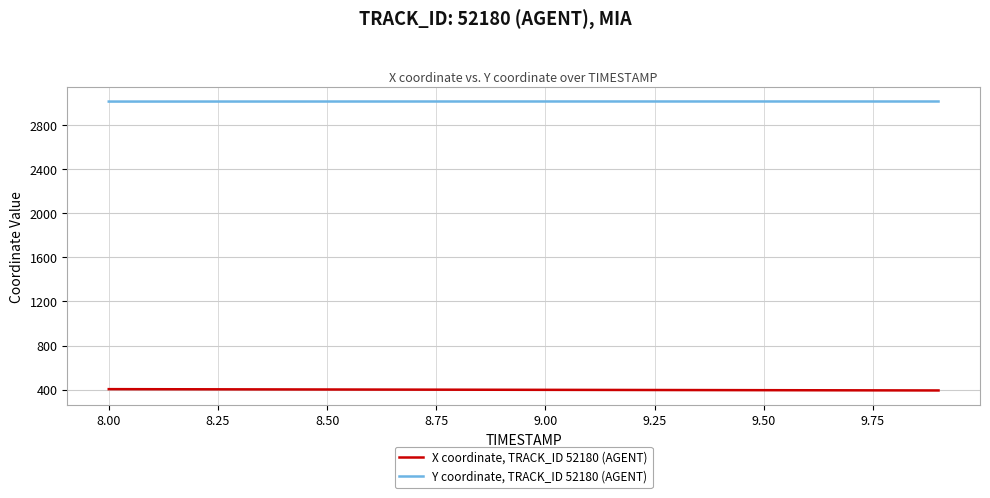

What is the minimum value shown in the chart?

391.9